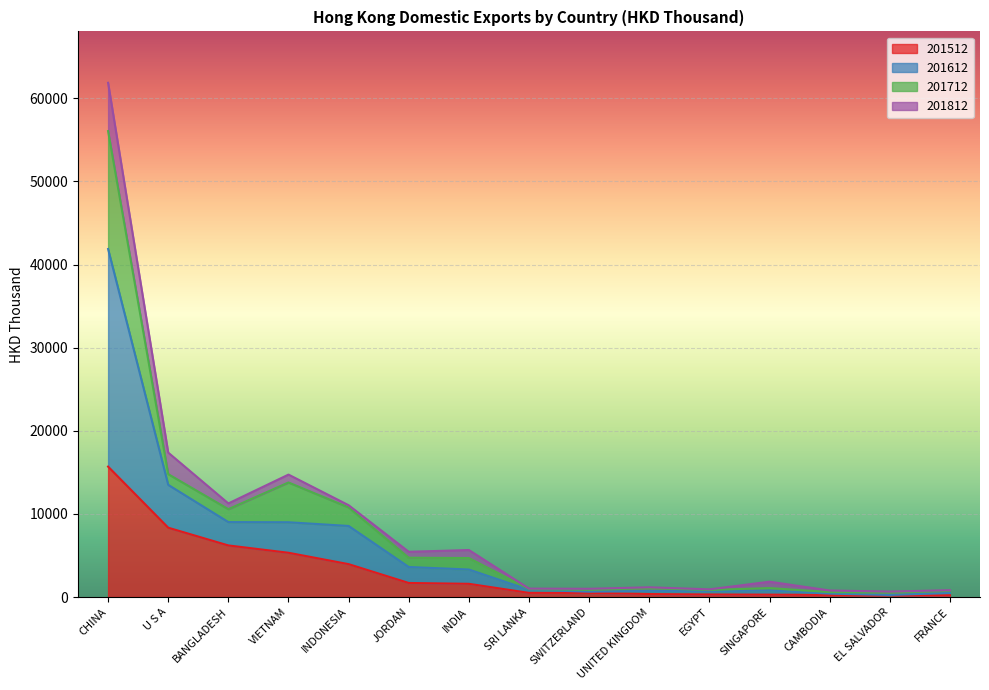

At which category is the sum across all series the highest?

CHINA